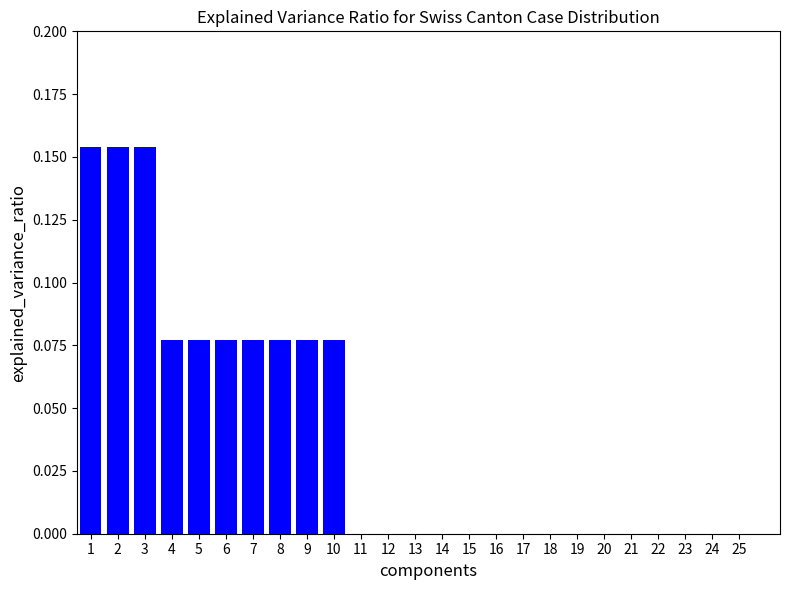

Between 4 and 16, which is larger?

4